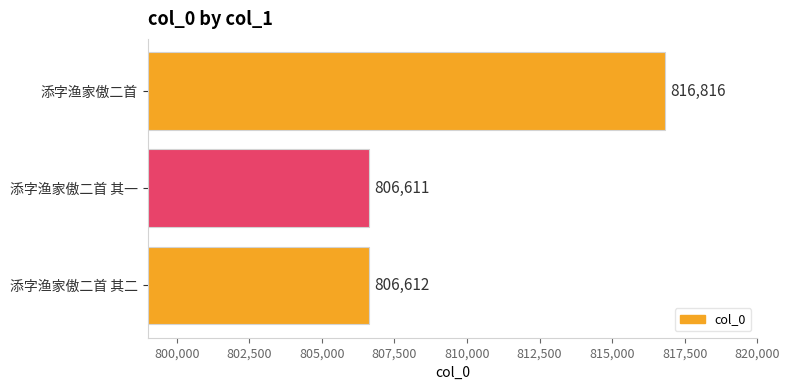

Where is the data nearest to the value 811713?

添字渔家傲二首 其二